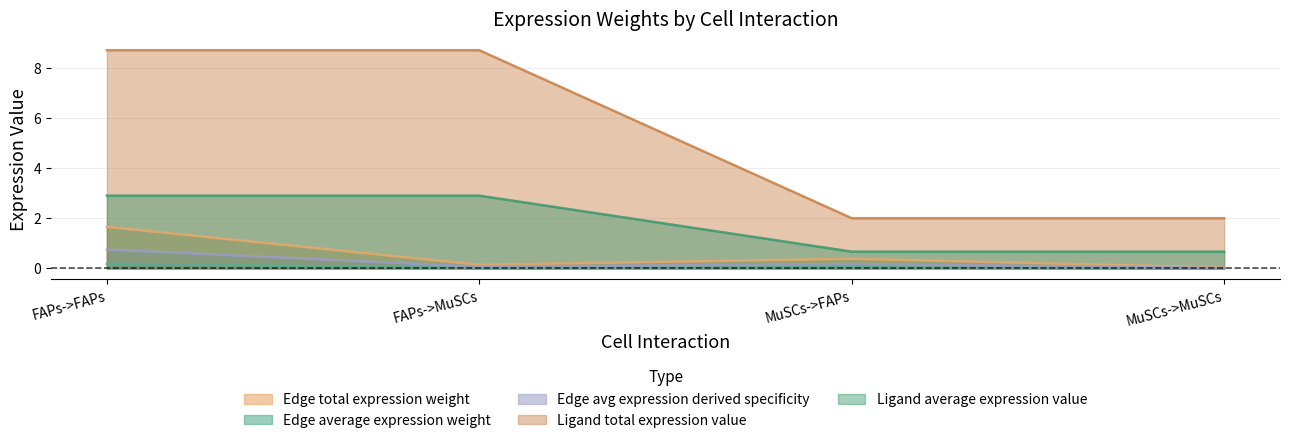

What is the label of the 1st point from the right?

MuSCs->MuSCs